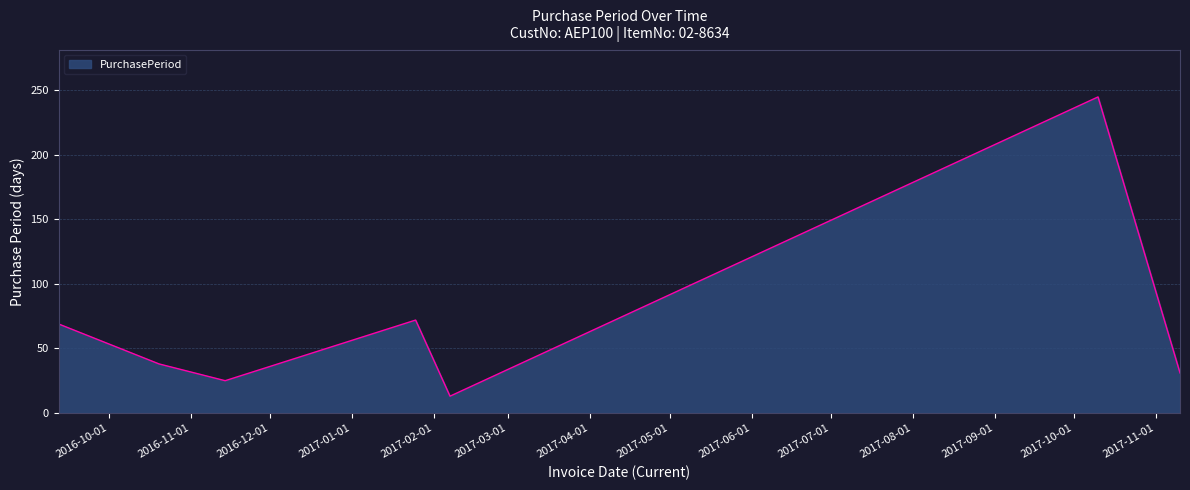

What is the difference between the maximum and minimum values?

232